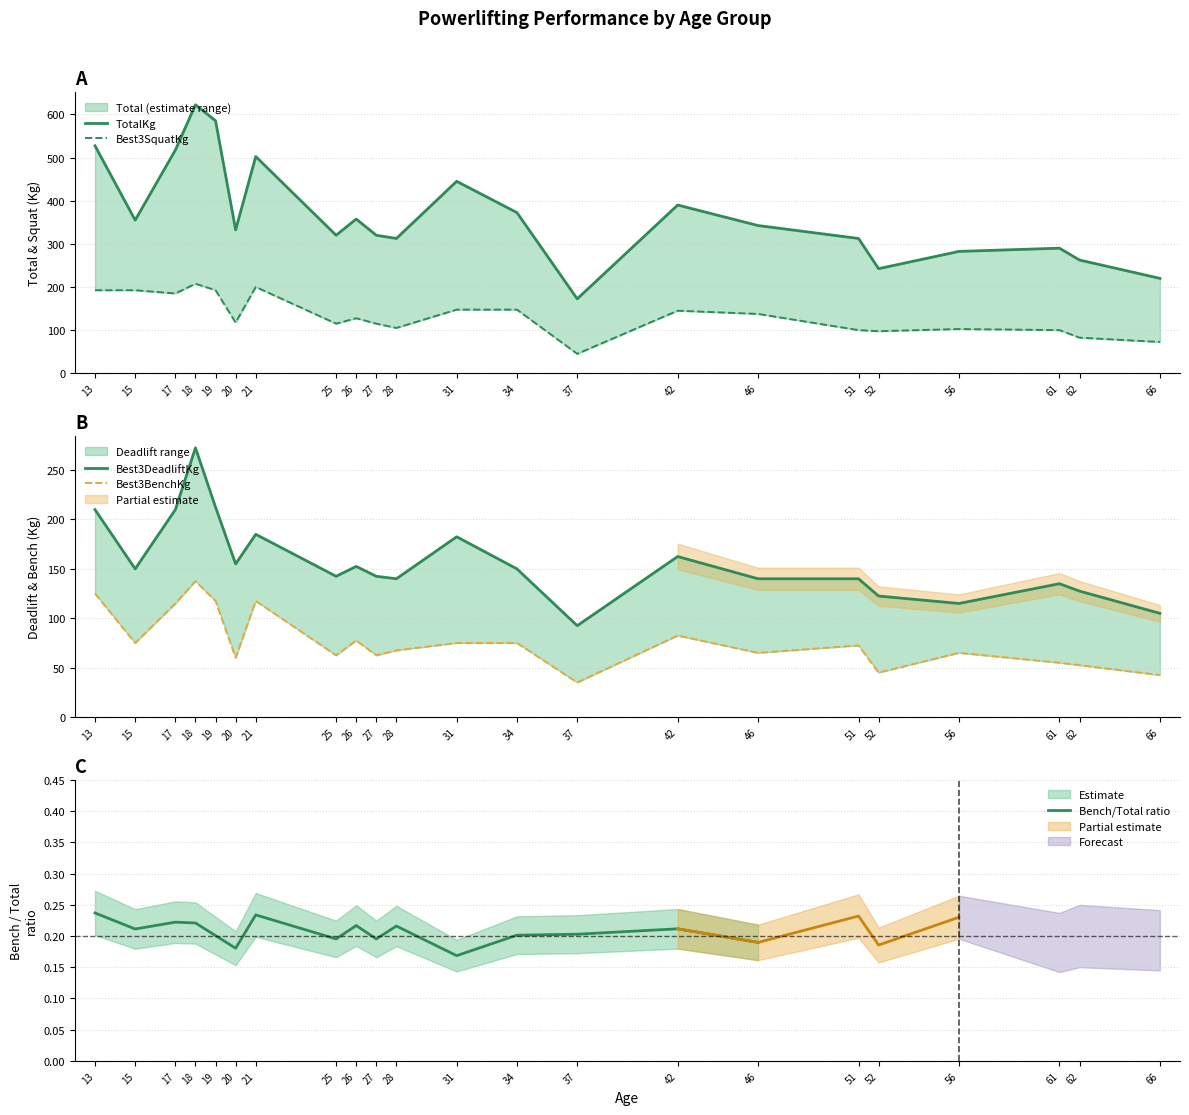

True or false: Best3BenchKg and Best3DeadliftKg cross at least once.

False